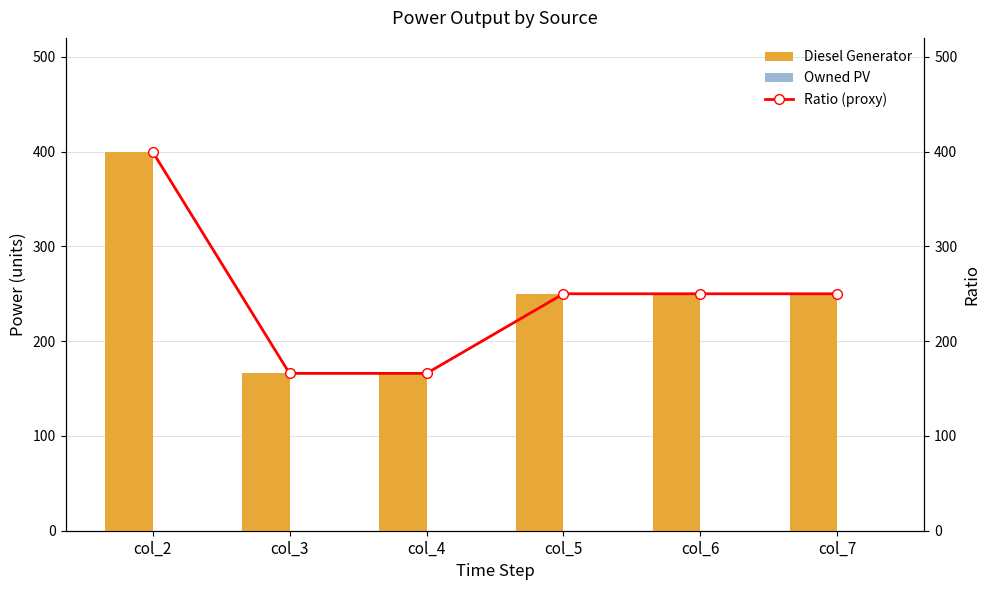

Is it true that Owned PV equals 0.0 at col_4?

True